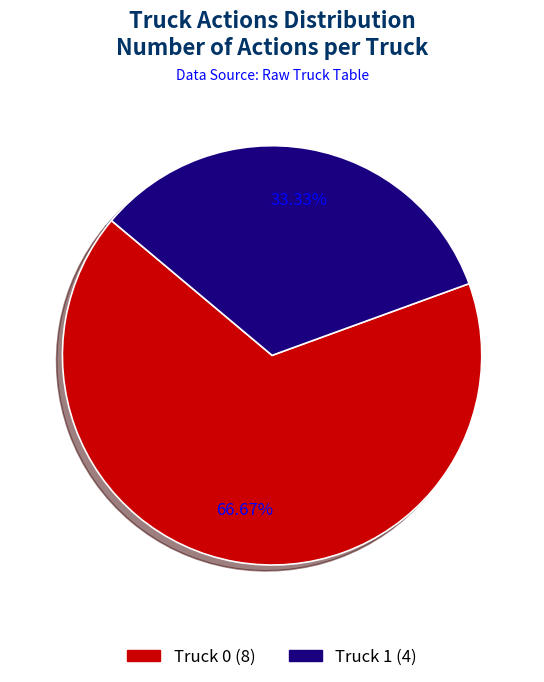

What is the smallest slice in the pie chart?

Truck 1